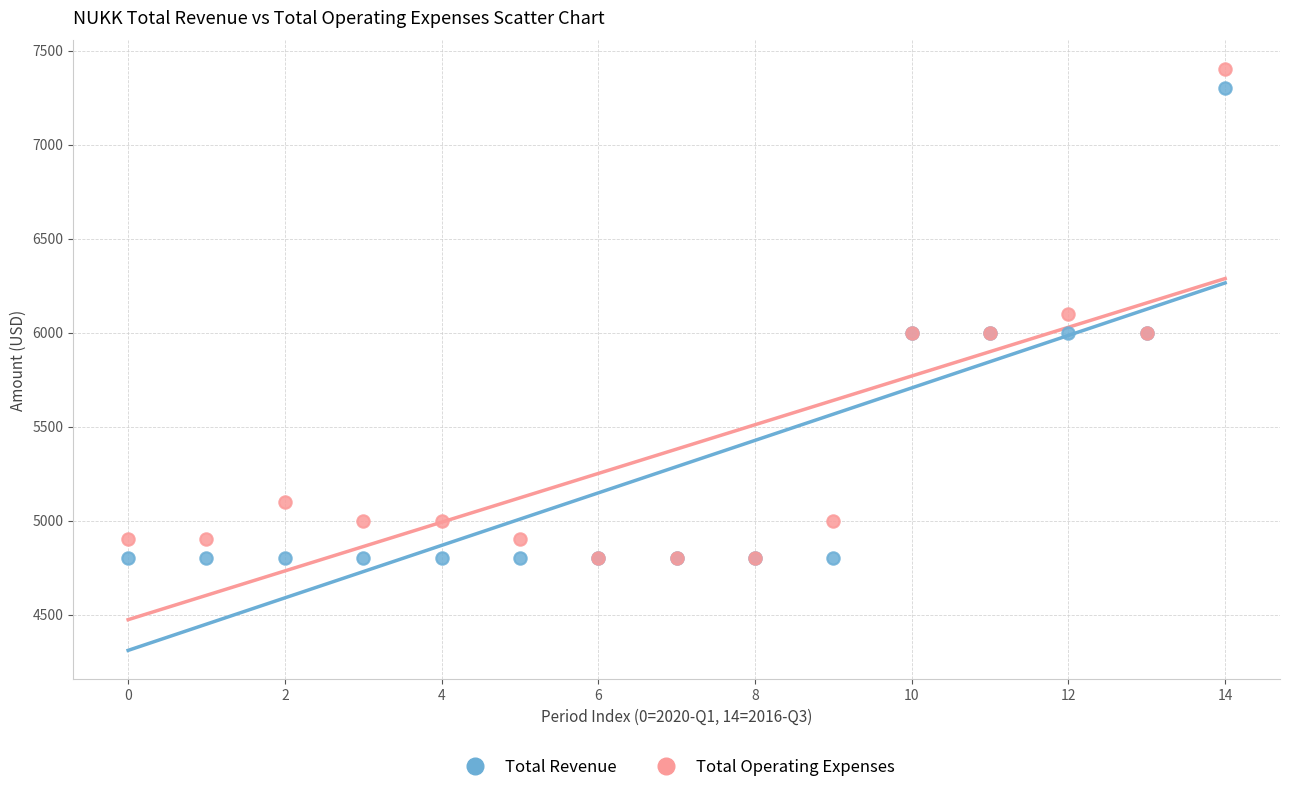

Which series has the widest spread of Y values?

Total Operating Expenses